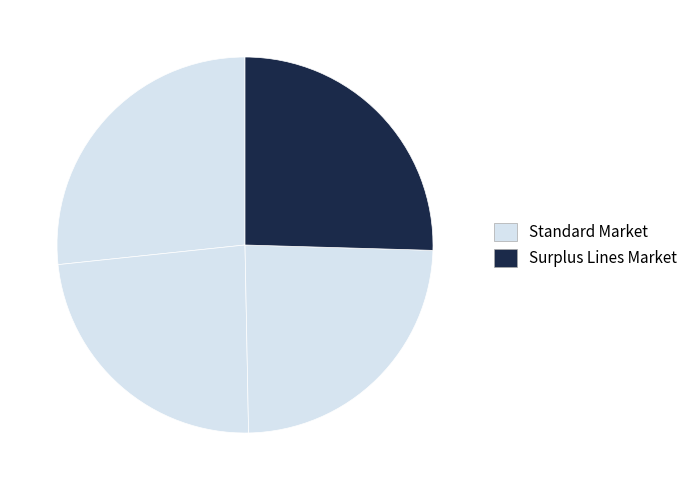

Count the number of slices in the pie.

4